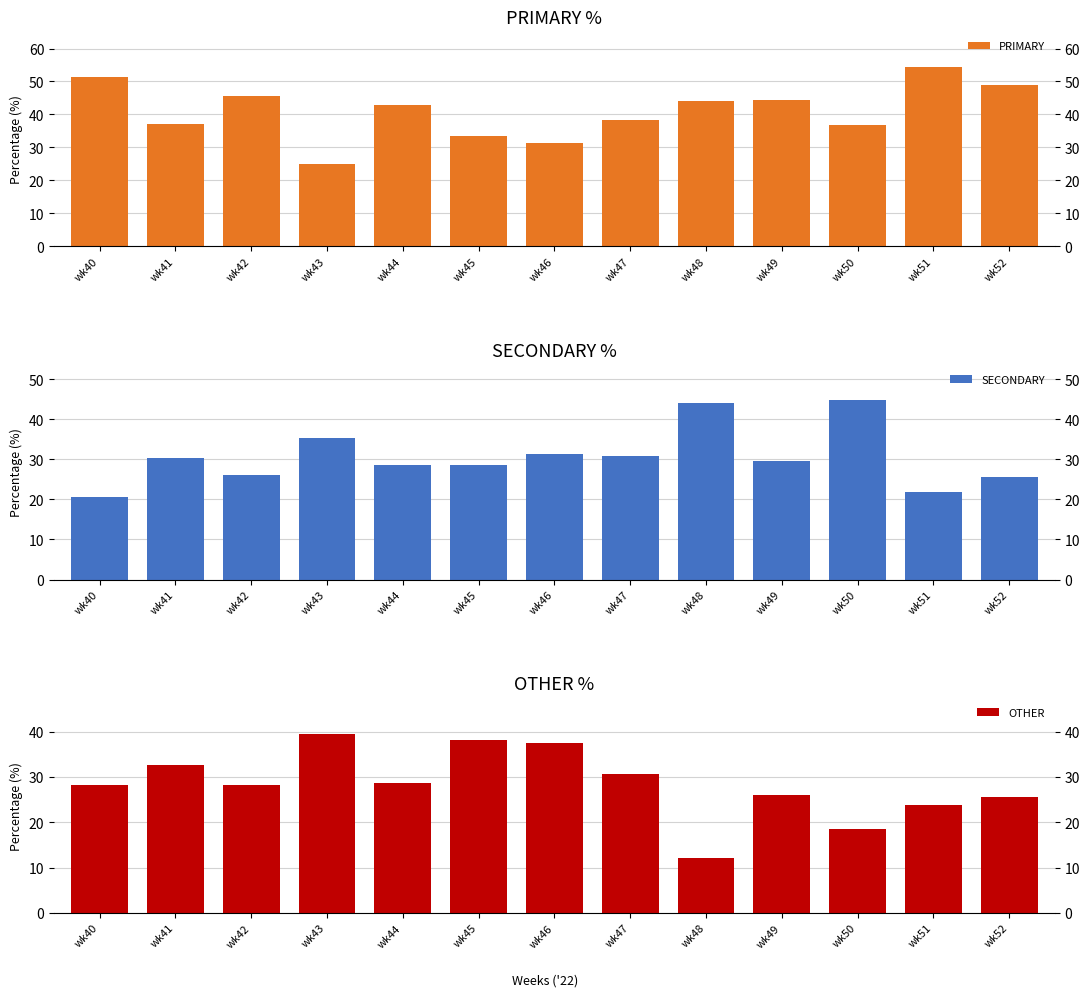

Which series changed the most between wk42 and wk51?

PRIMARY